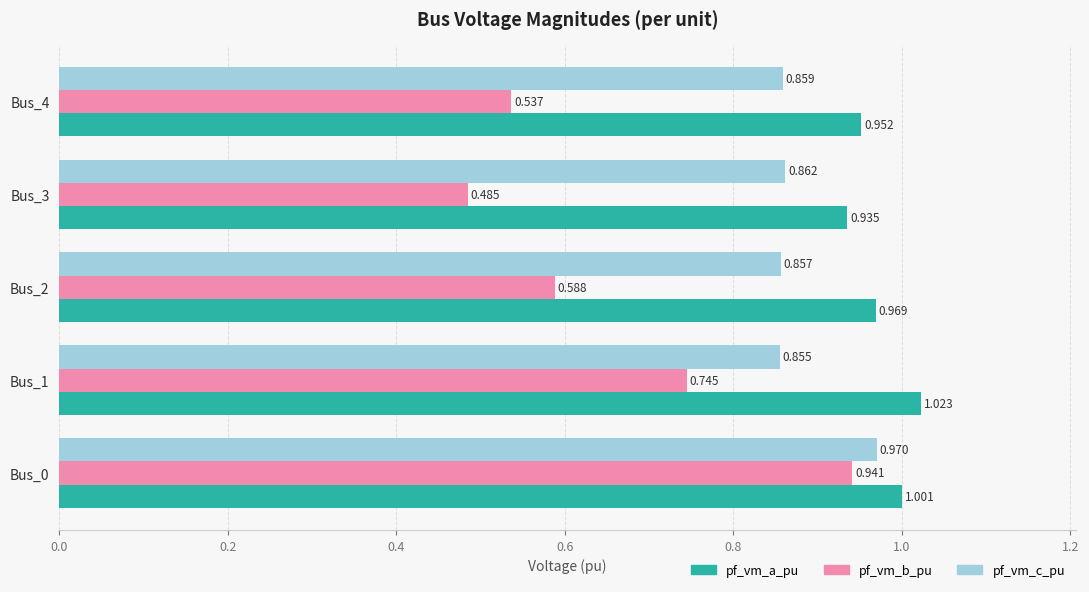

Which series changed the most between Bus_2 and Bus_4?

pf_vm_b_pu